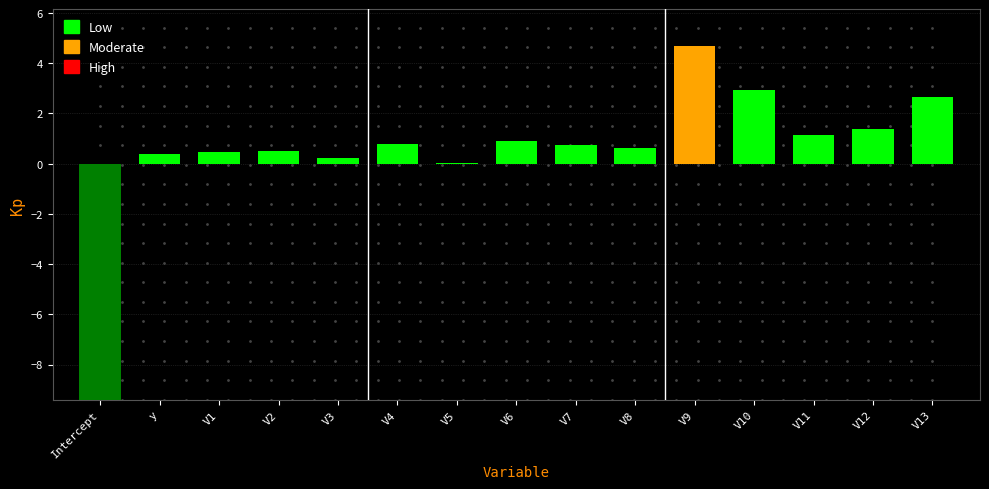

Which label corresponds to the smallest value in the chart?

Intercept